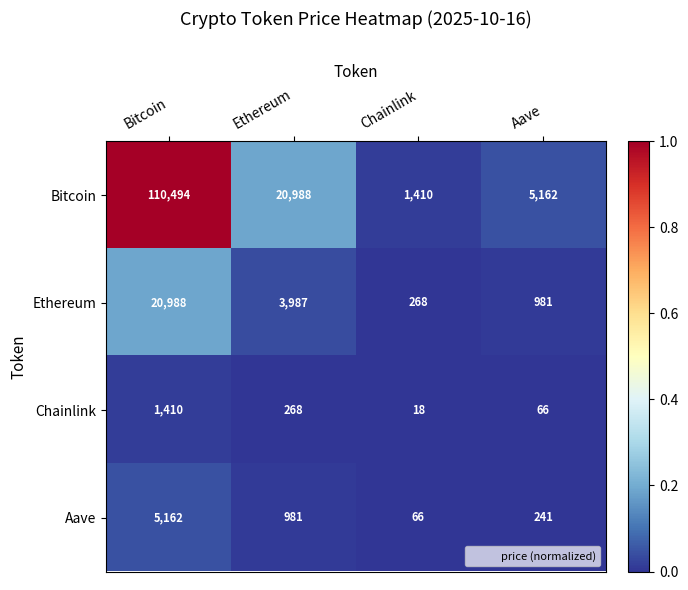

Reading left to right, what are all the values shown in this chart?

Bitcoin: Bitcoin=110494	Ethereum=20988	Chainlink=1410	Aave=5162
Ethereum: Bitcoin=20988	Ethereum=3987	Chainlink=268	Aave=981
Chainlink: Bitcoin=1410	Ethereum=268	Chainlink=18	Aave=66
Aave: Bitcoin=5162	Ethereum=981	Chainlink=66	Aave=241